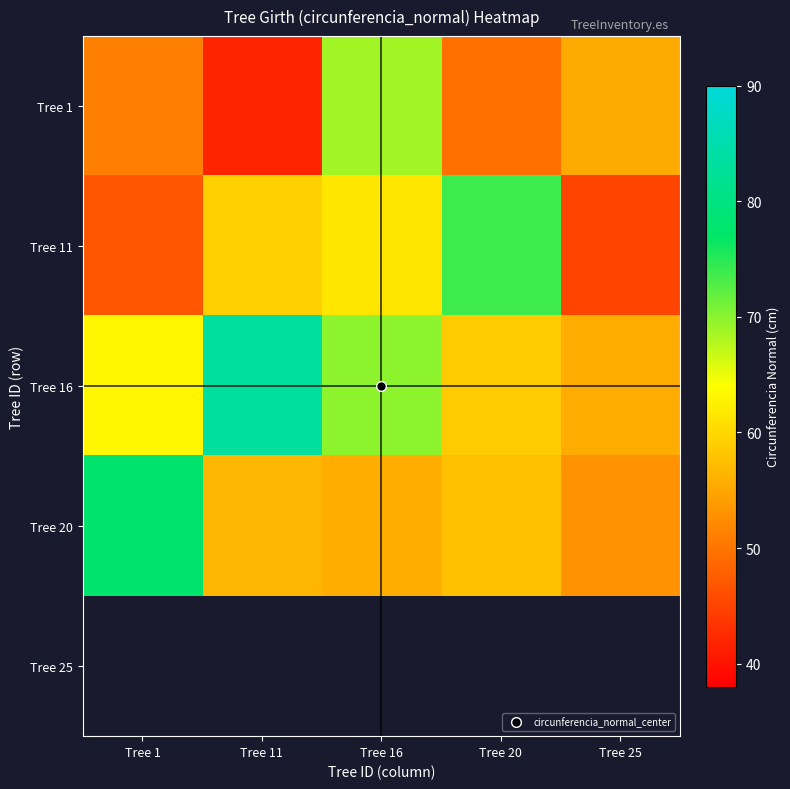

Which category has the highest value in the Tree 20 series?

Tree 1